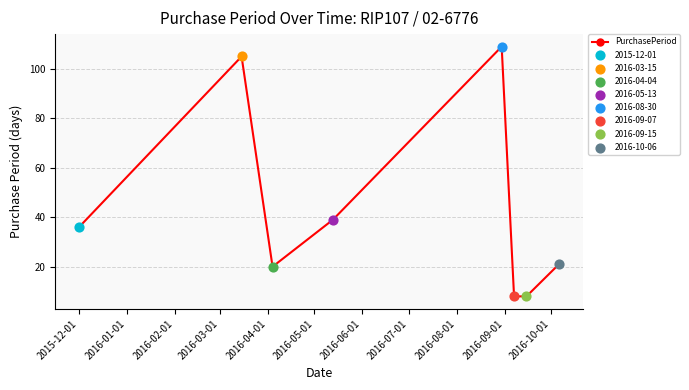

What is the difference between the maximum and minimum values?

101